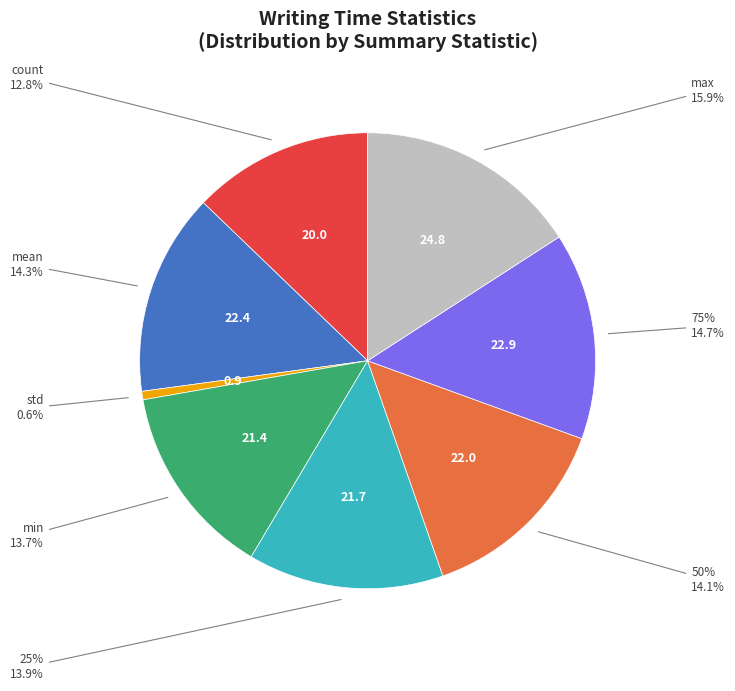

What portion of the pie excludes min?

86.3%